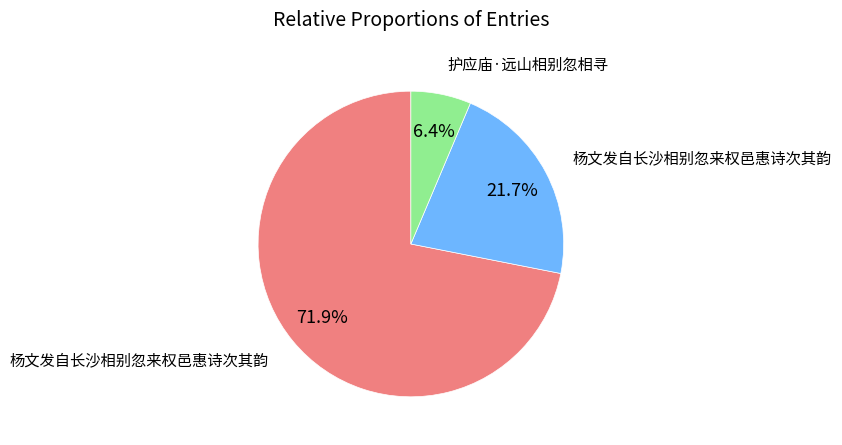

Does any single category account for the majority?

Yes